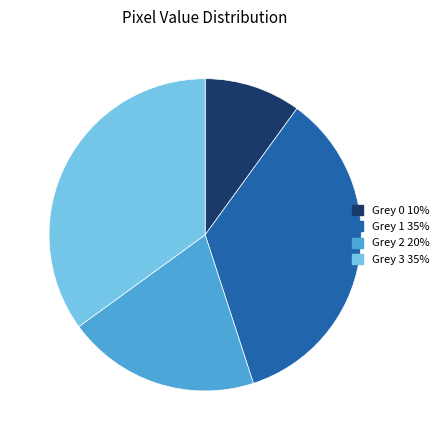

What is the smallest slice in the pie chart?

Grey 0 10%